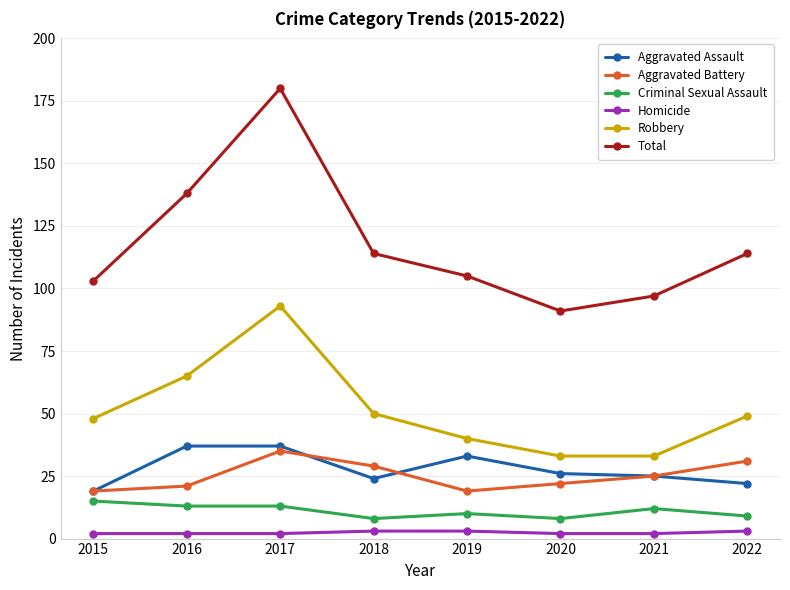

Does the chart display data point markers on the line(s)?

Yes